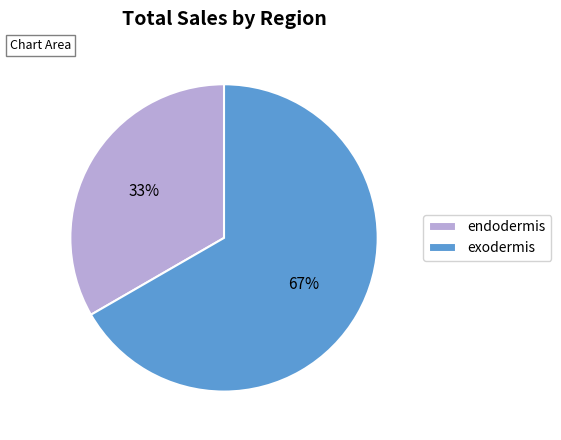

Which has a higher value, endodermis or exodermis?

exodermis